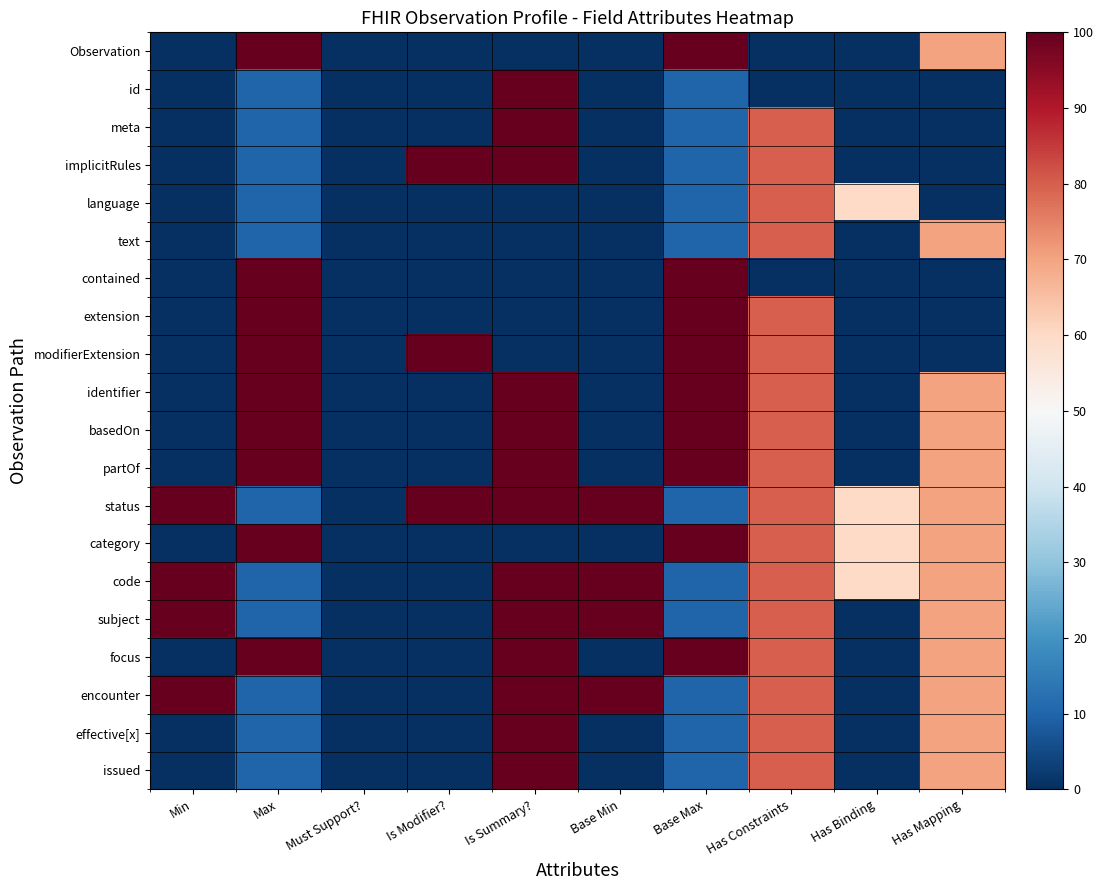

At how many categories does at least one series exceed 72?

7